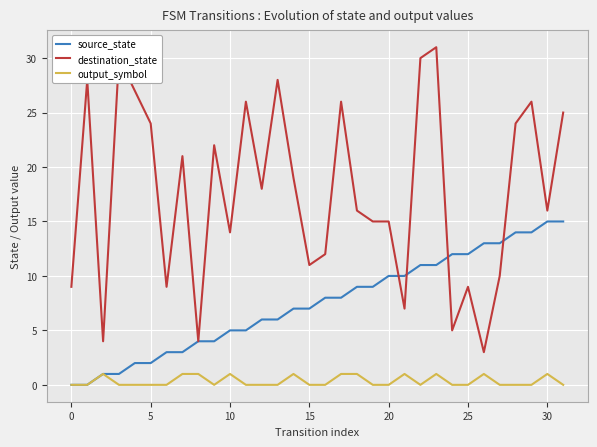

What is the difference between the second highest and minimum values in the destination_state series?

27